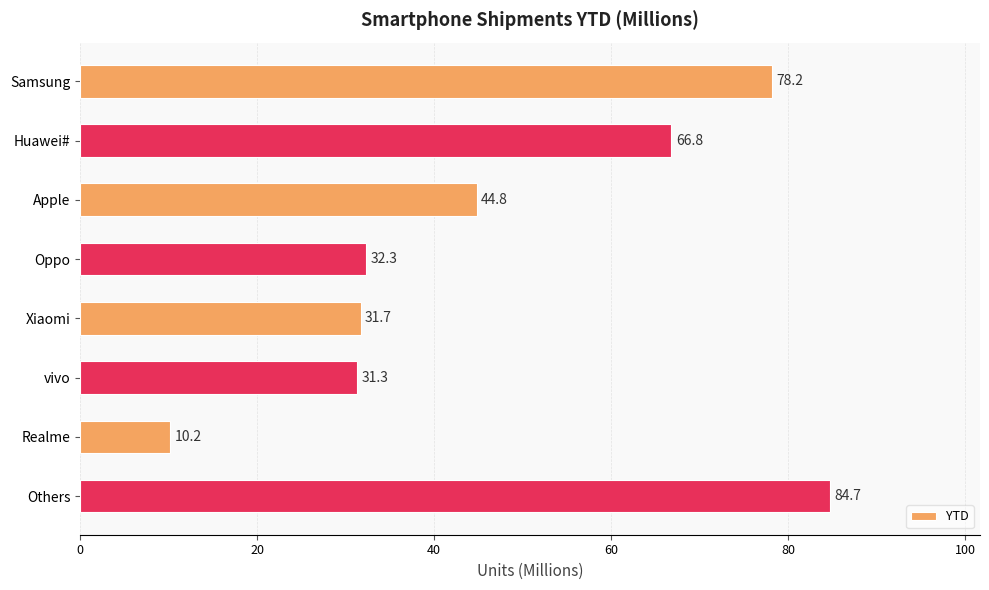

What is the label of the 4th bar from the top?

Oppo